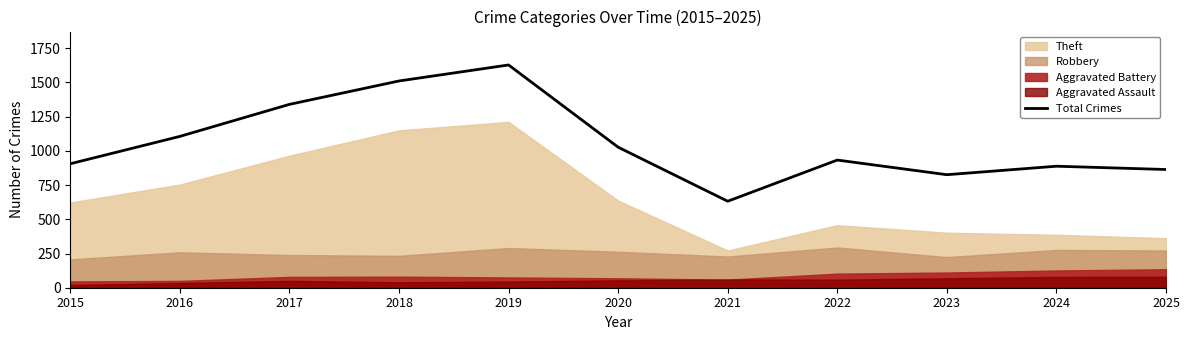

At which label does the data first exceed 933?

2016